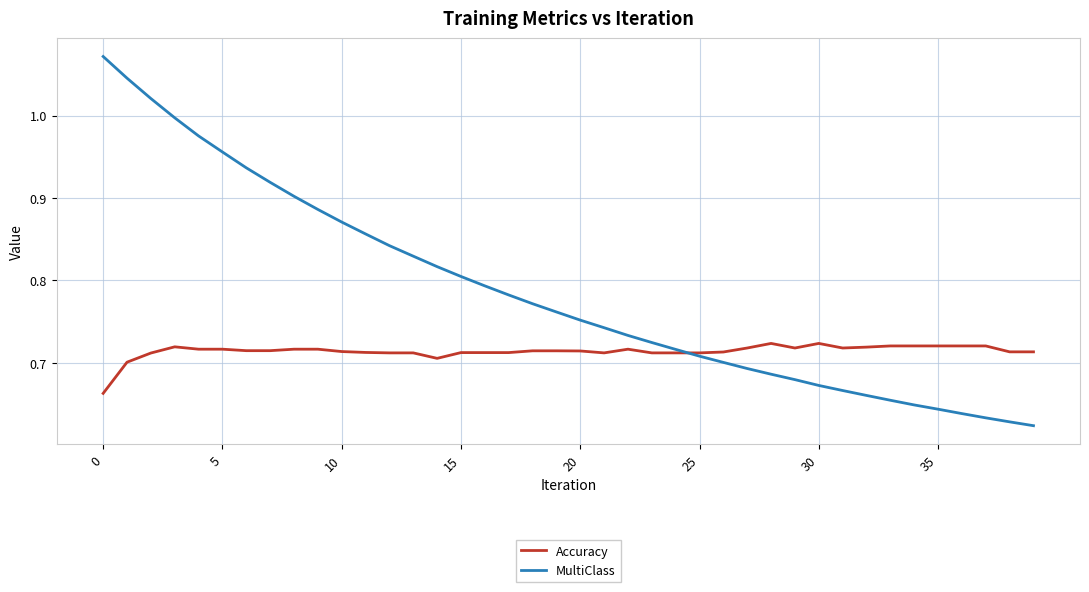

Which series has the largest total across all categories?

MultiClass